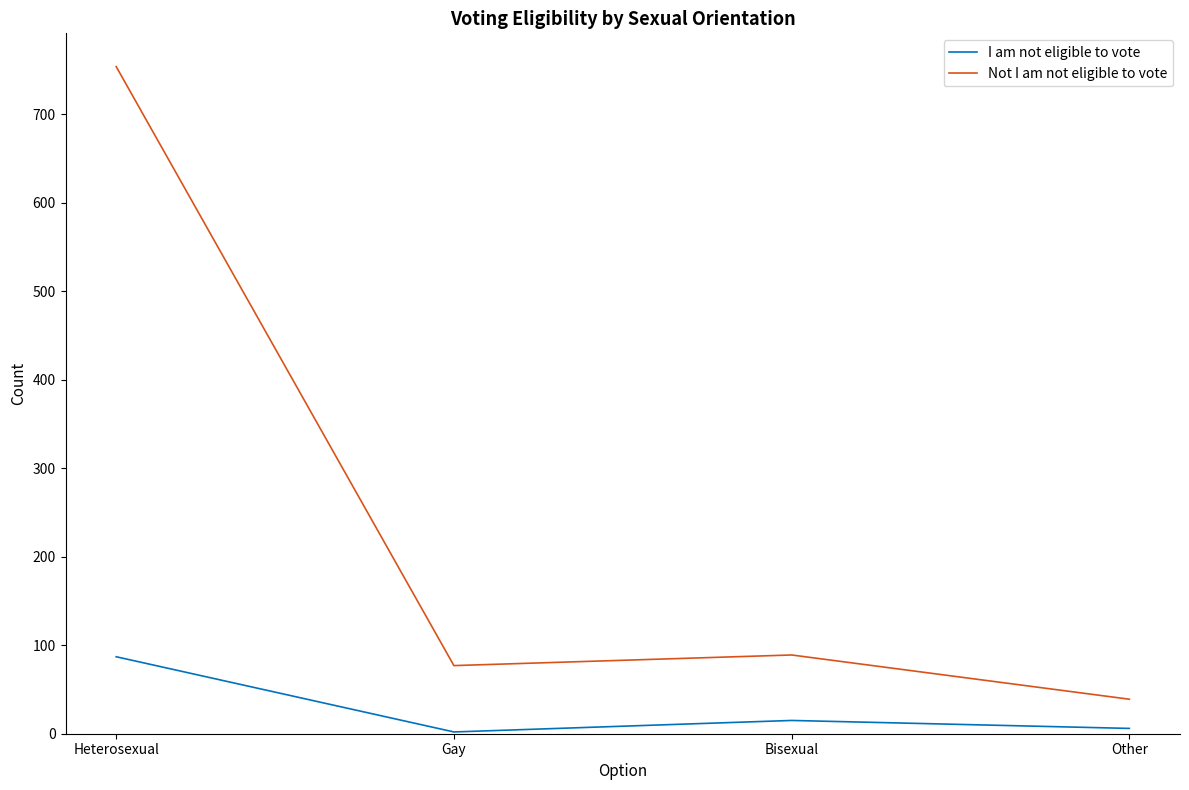

At which label is I am not eligible to vote closest to 44?

Bisexual